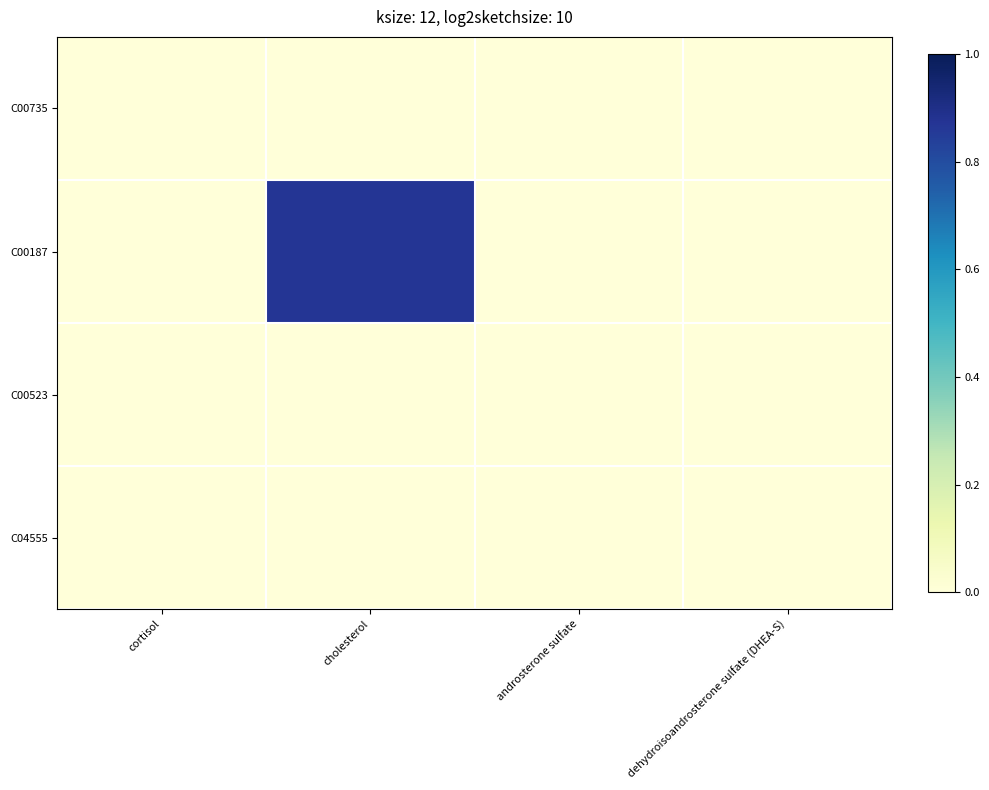

Reading left to right, list all the values displayed in this chart.

C00735: cortisol=0.0	cholesterol=0.0	androsterone sulfate=0.0	dehydroisoandrosterone sulfate (DHEA-S)=0.0
C00187: cortisol=0.0	cholesterol=0.9	androsterone sulfate=0.0	dehydroisoandrosterone sulfate (DHEA-S)=0.0
C00523: cortisol=0.0	cholesterol=0.0	androsterone sulfate=0.0	dehydroisoandrosterone sulfate (DHEA-S)=0.0
C04555: cortisol=0.0	cholesterol=0.0	androsterone sulfate=0.0	dehydroisoandrosterone sulfate (DHEA-S)=0.0